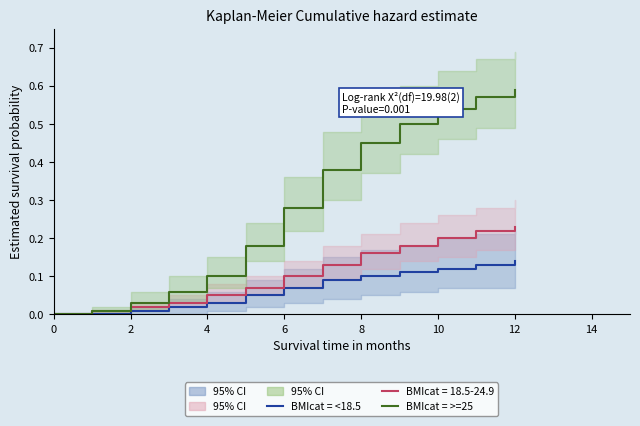

Which category has the highest value in the BMIcat = >=25 series?

12